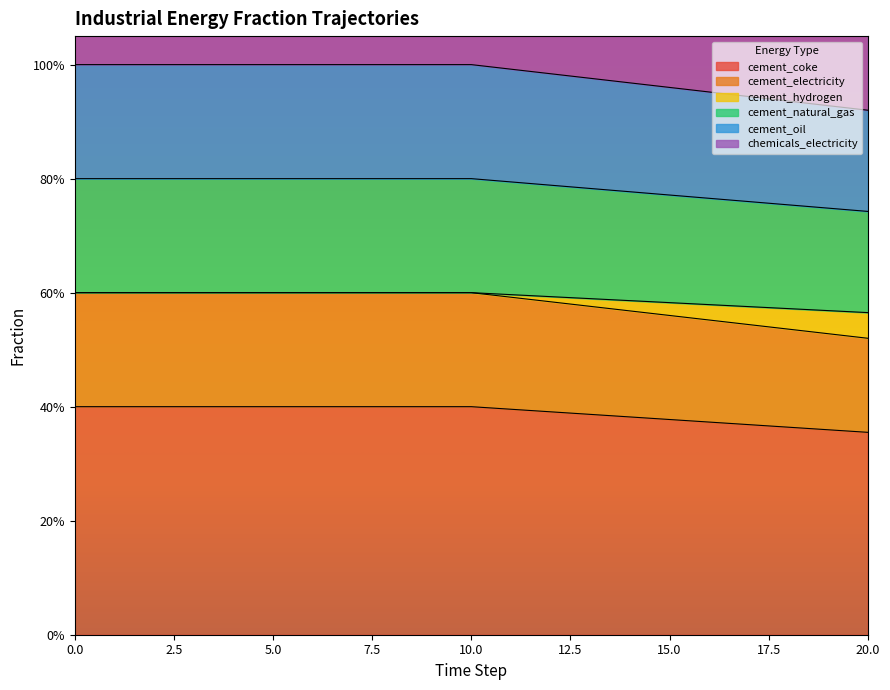

What is the difference between the maximum and minimum values in the cement_coke series?

0.1